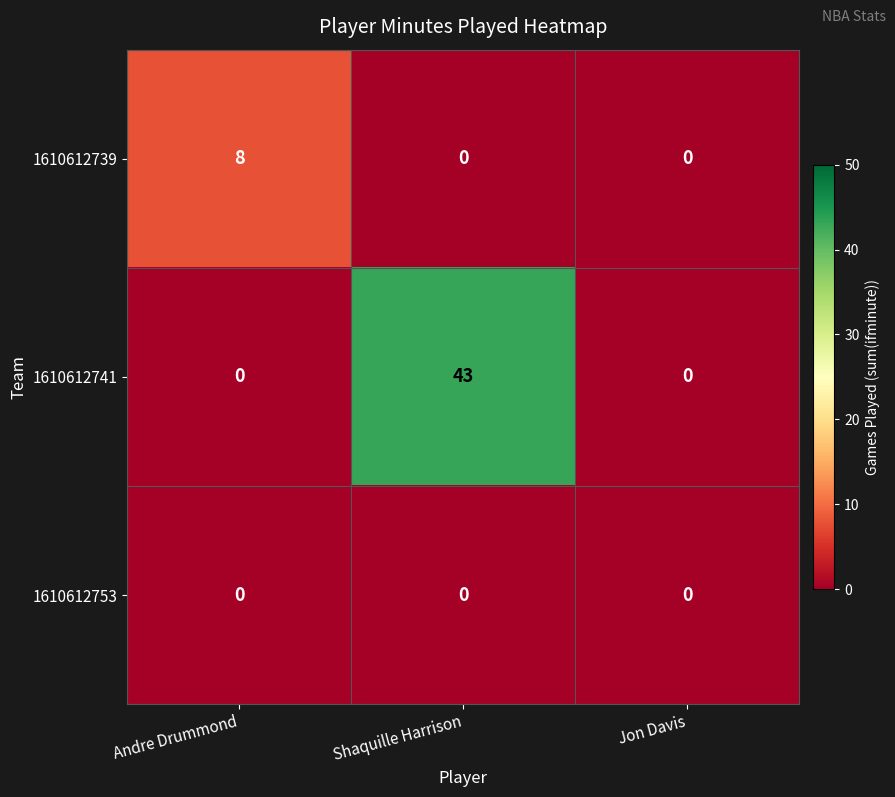

True or false: 1610612739 has a value of 2 at Jon Davis.

False